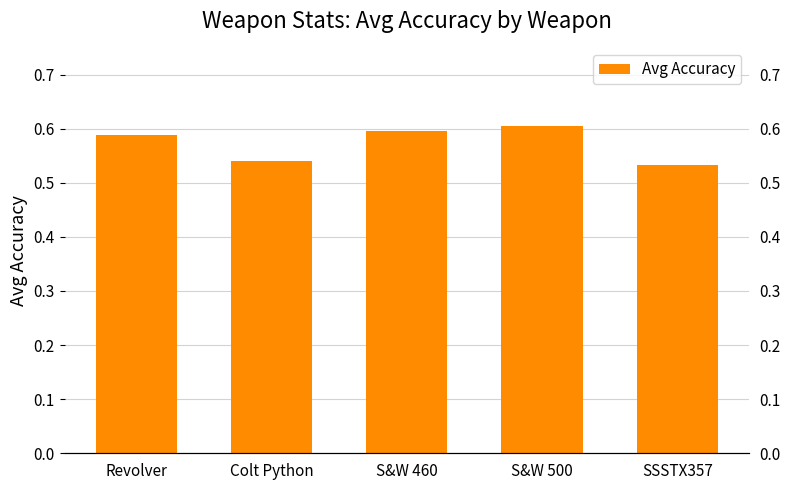

What is the difference between the second highest and second lowest values?

0.1